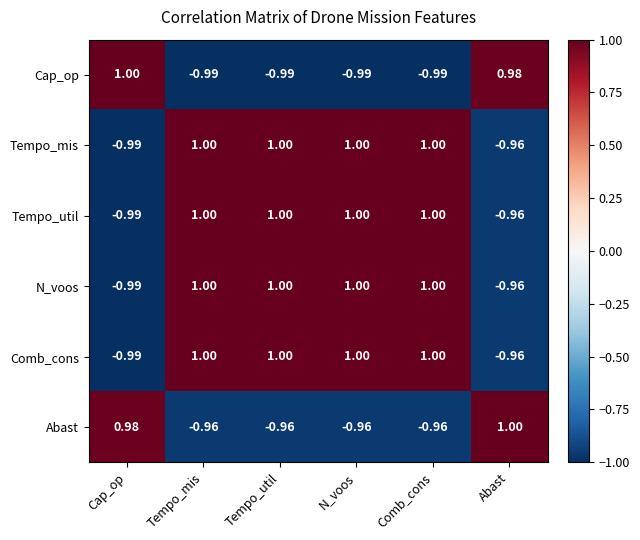

Where does the Cap_op series first go above 0?

Cap_op